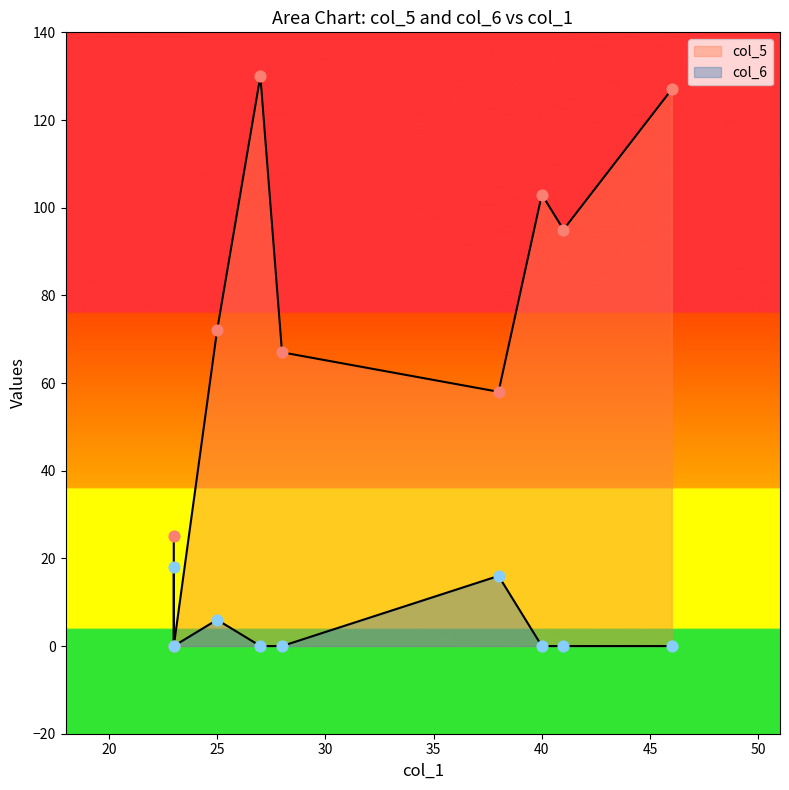

At which category is the sum across all series the highest?

27